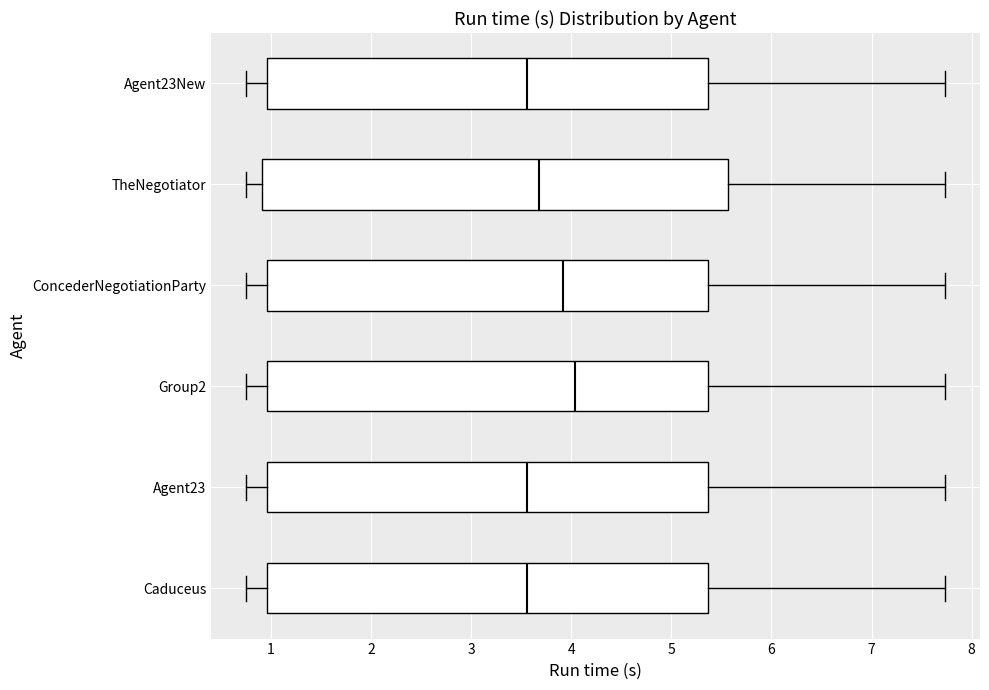

Comparing the boxes themselves (not the whiskers), which one is the widest?

TheNegotiator